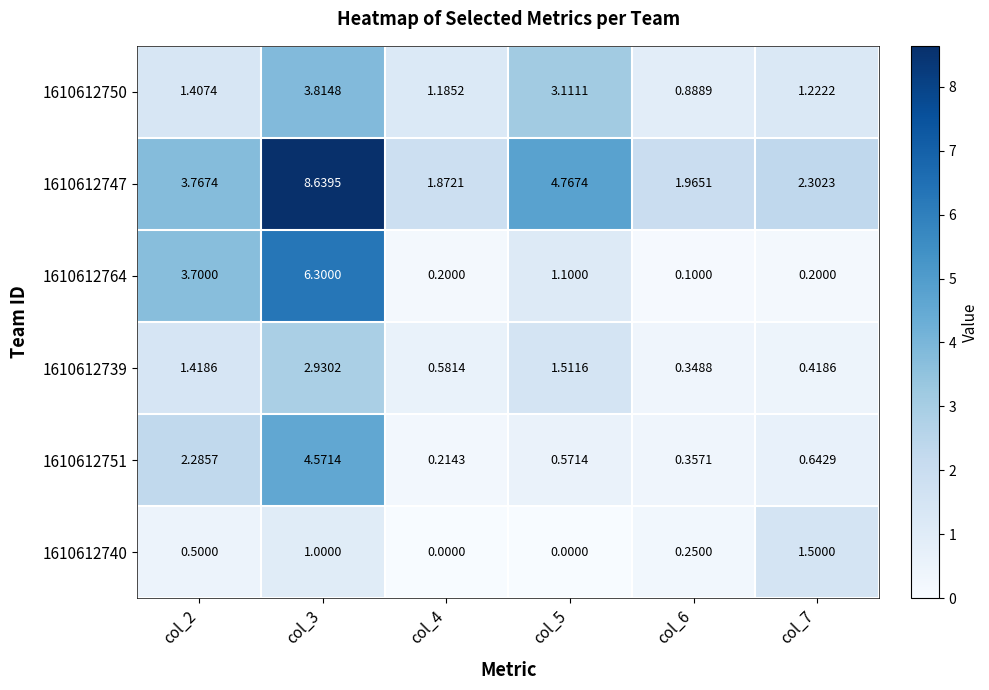

Is the value of 1610612747 at col_7 greater than the value of 1610612740 at col_7?

Yes